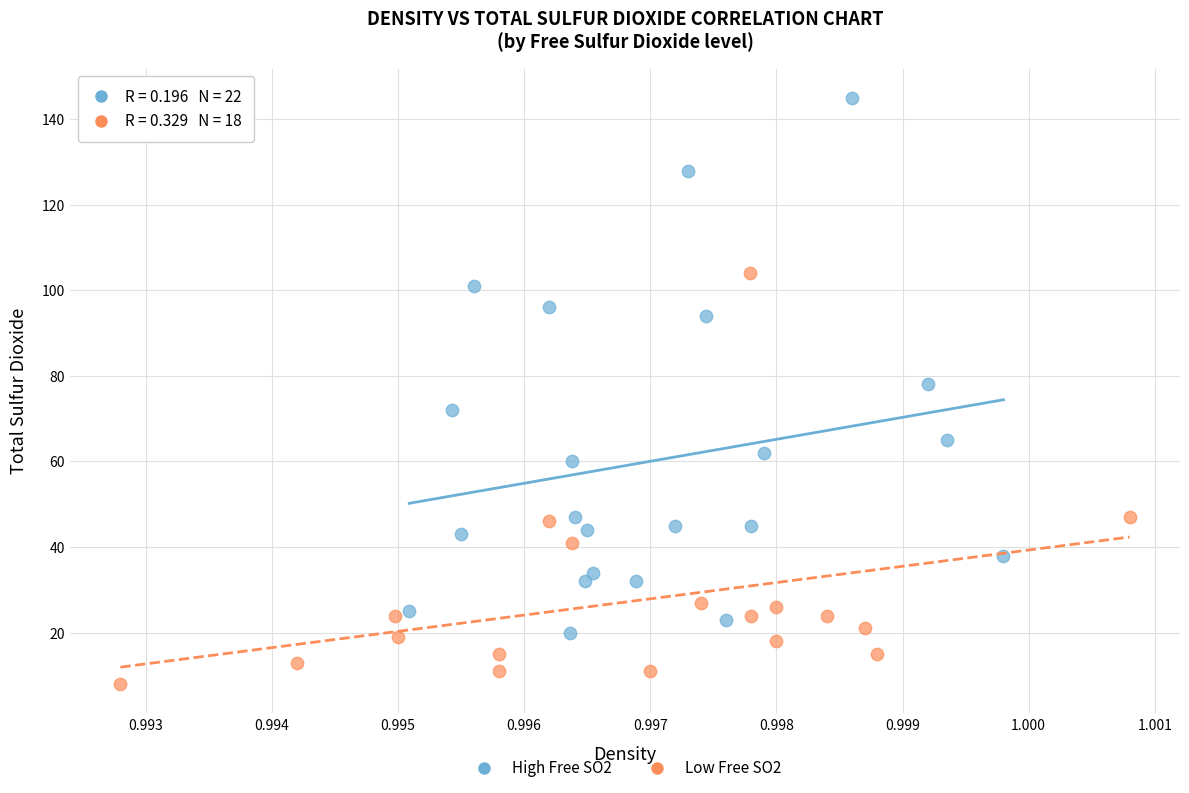

Which series reaches the maximum Y coordinate?

High Free SO2